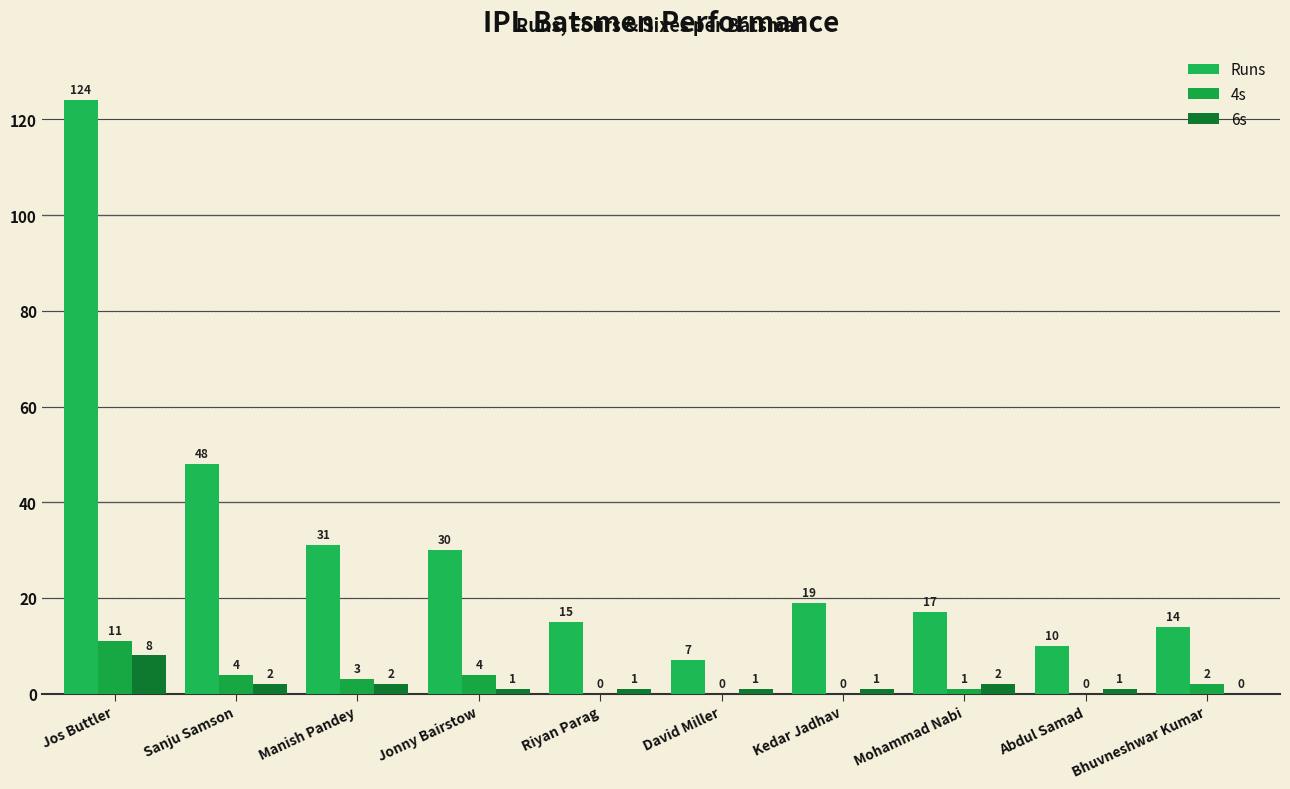

What is the spread (max minus min) of values at Abdul Samad?

10